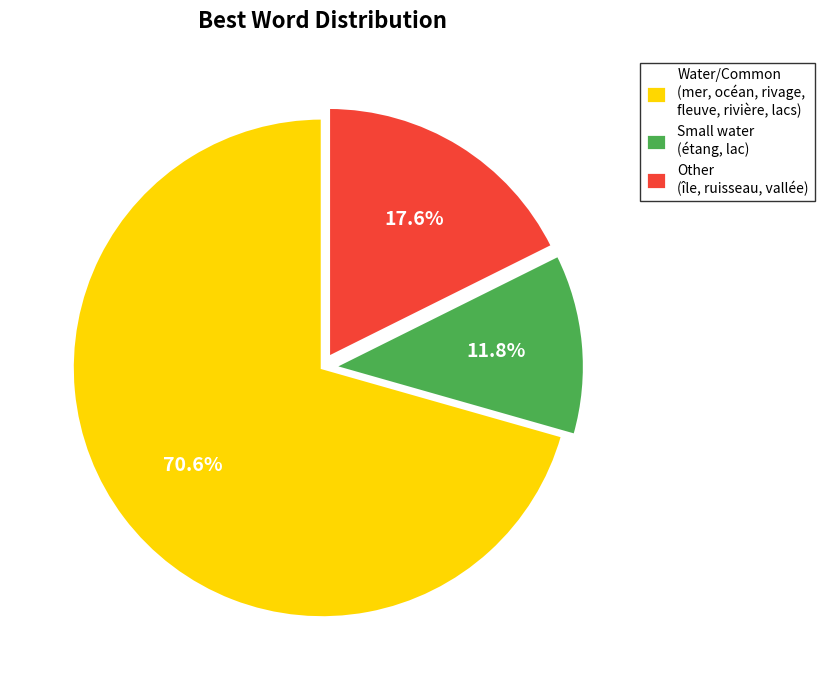

Rank the categories by value from lowest to highest.

Small water (étang, lac), Other (île, ruisseau, vallée), Water/Common (mer, océan, rivage, fleuve, rivière, lacs)